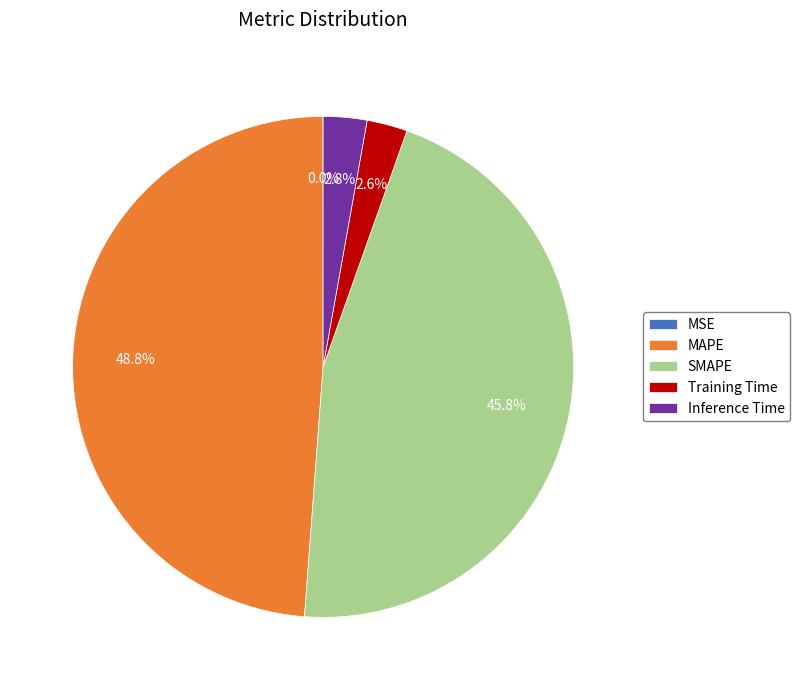

To the nearest percent, what is the average slice percentage?

20%